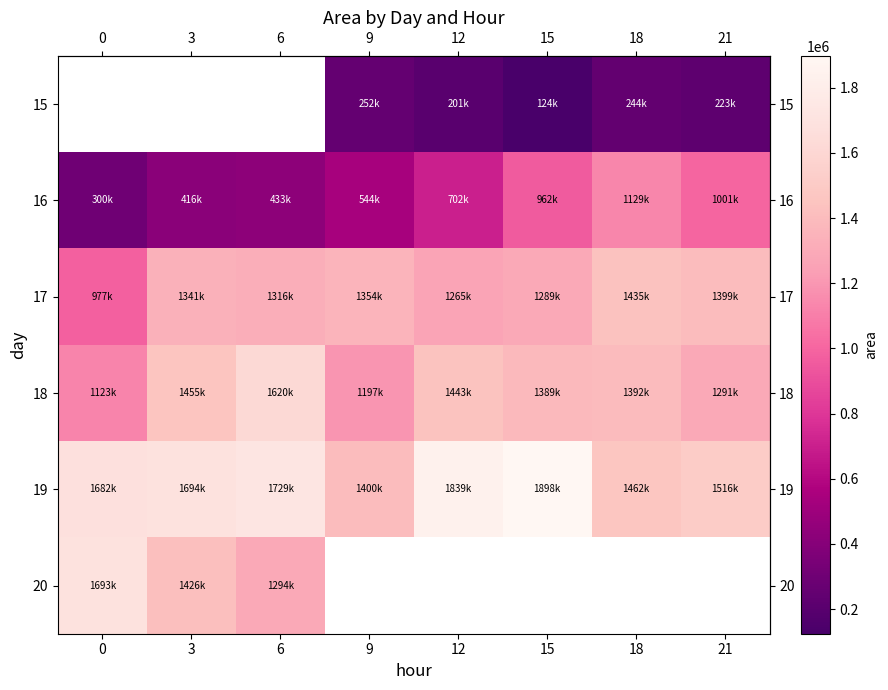

Which label corresponds to the smallest value in the chart?

15